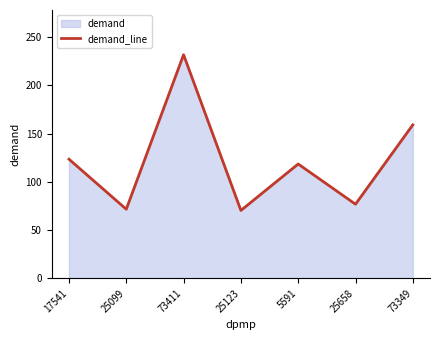

Rank the categories by value from lowest to highest.

25123, 25099, 25658, 5591, 17541, 73349, 73411